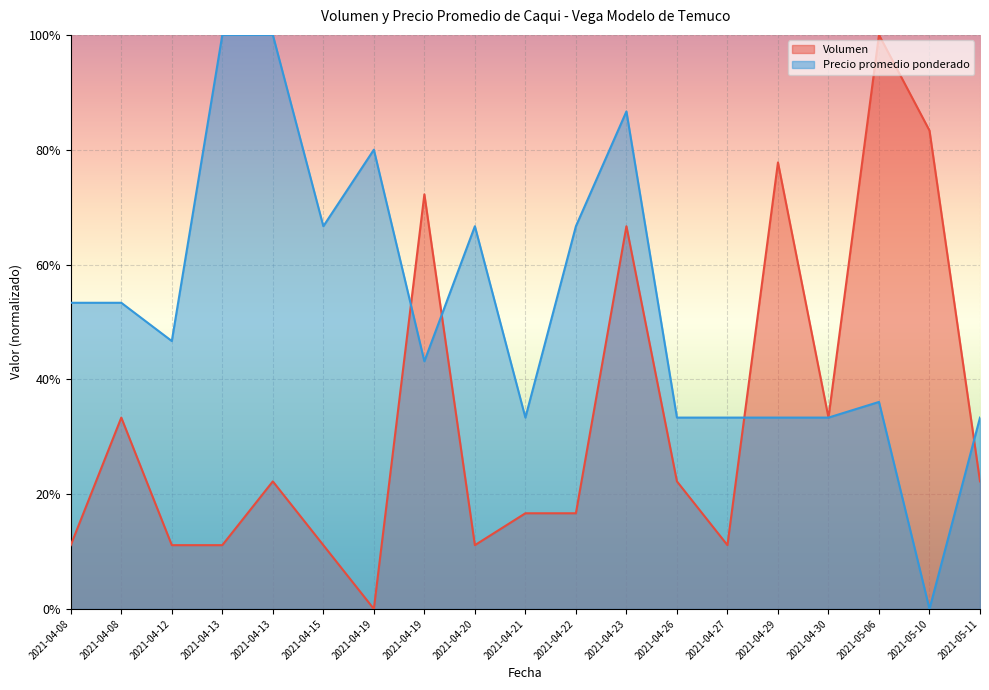

What are all the series names shown in the legend?

Volumen, Precio promedio ponderado